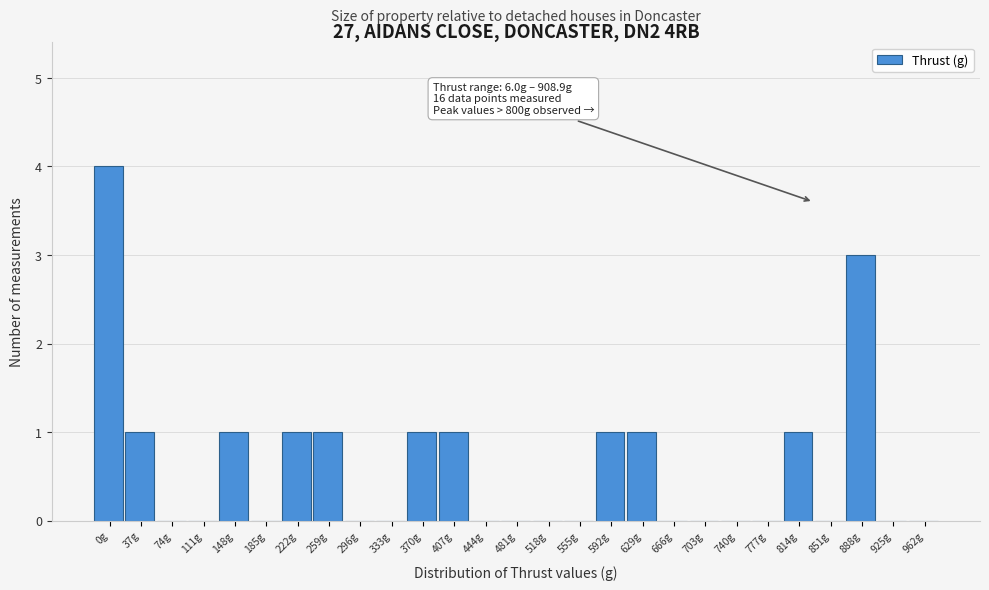

Reading right to left, list all the values displayed in this chart.

962g=0	925g=0	888g=3	851g=0	814g=1	777g=0	740g=0	703g=0	666g=0	629g=1	592g=1	555g=0	518g=0	481g=0	444g=0	407g=1	370g=1	333g=0	296g=0	259g=1	222g=1	185g=0	148g=1	111g=0	74g=0	37g=1	0g=4